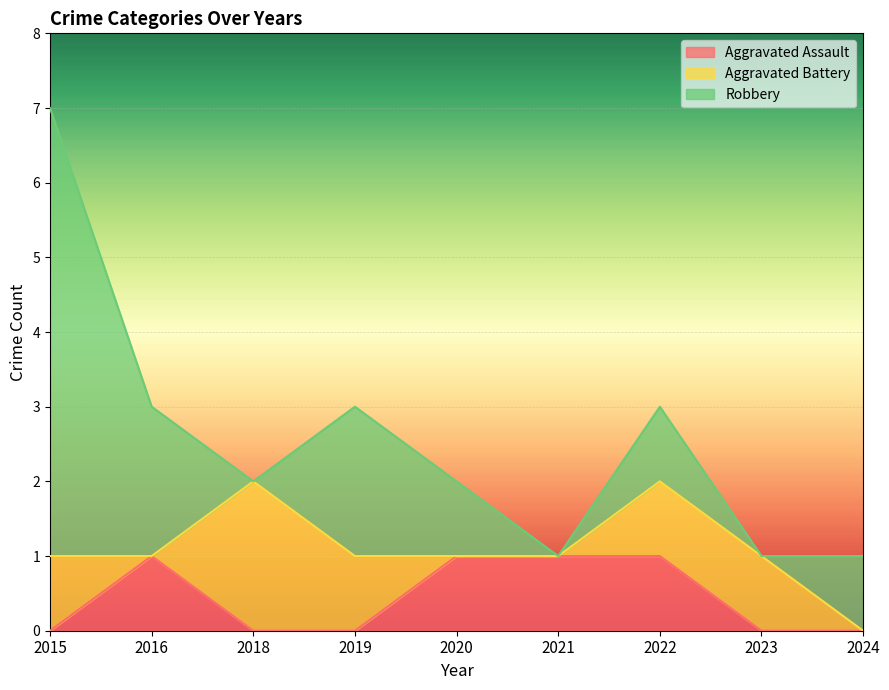

How many interior local valleys does the Robbery series have?

3